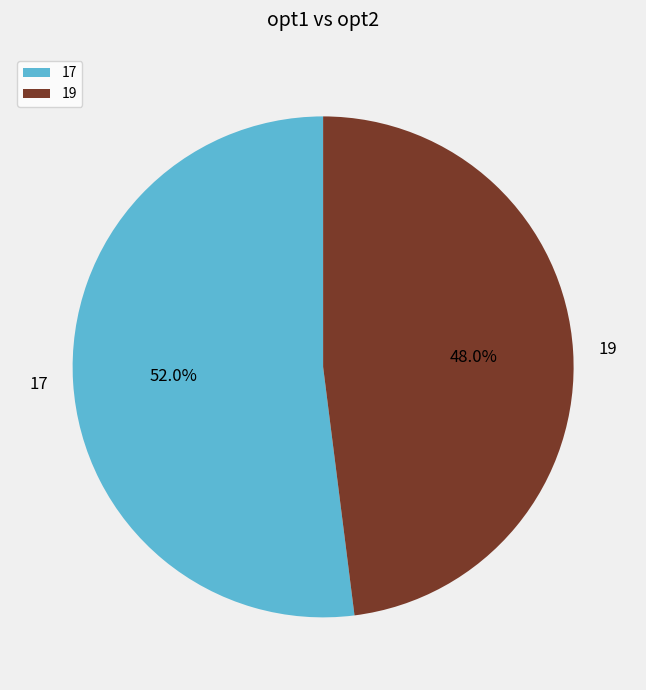

Which has a higher value, 19 or 17?

17